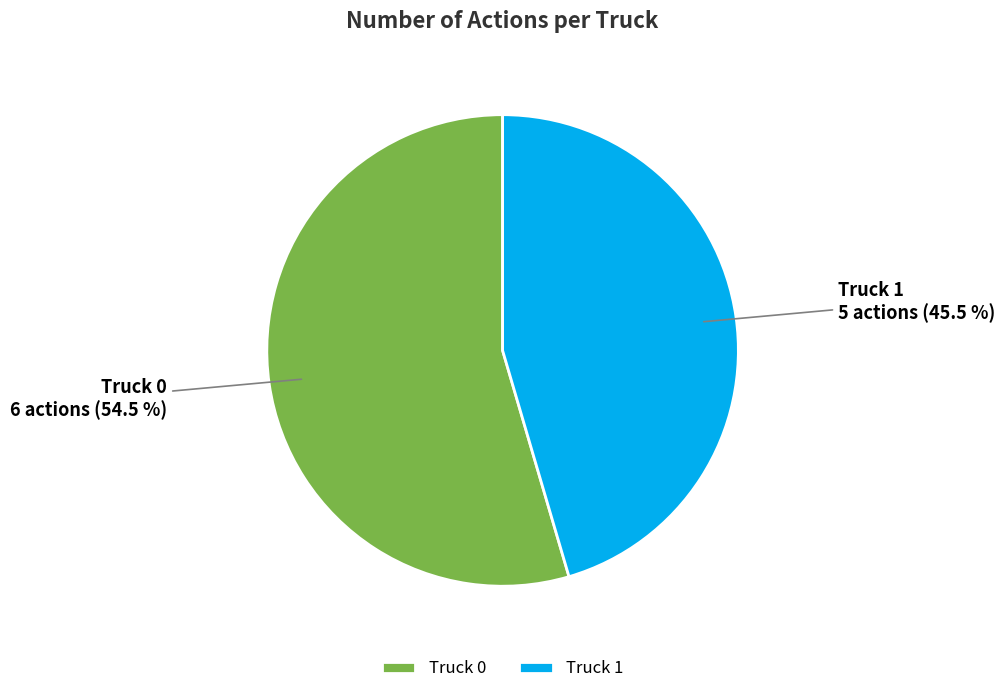

What is the smallest slice in the pie chart?

Truck 1